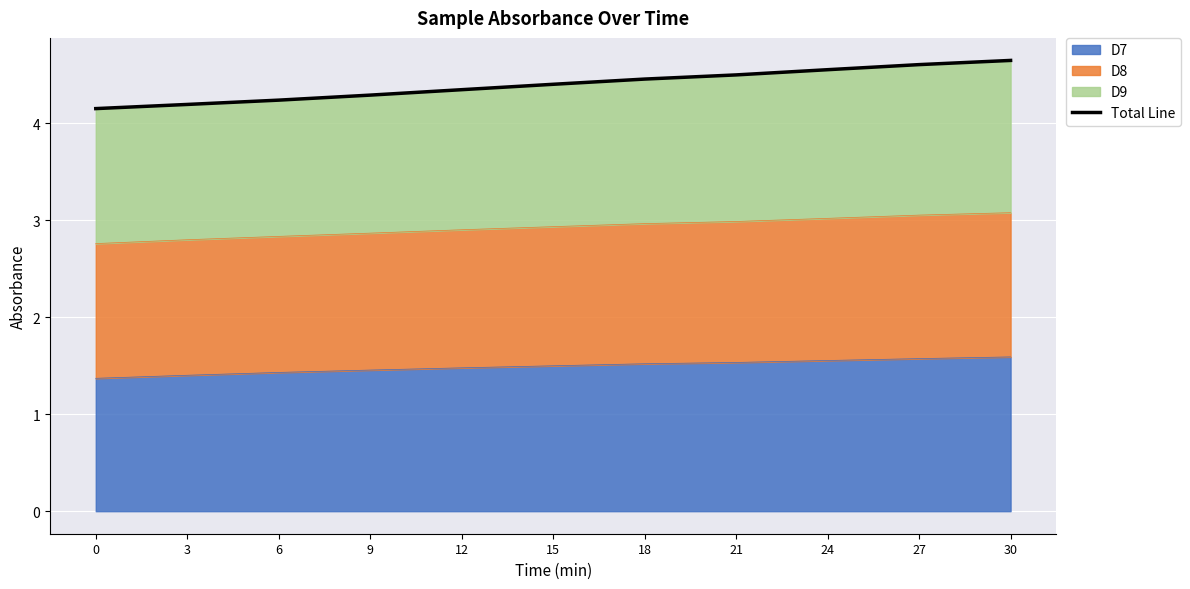

Rank the categories by value from highest to lowest.

30, 27, 24, 21, 18, 15, 12, 9, 6, 3, 0